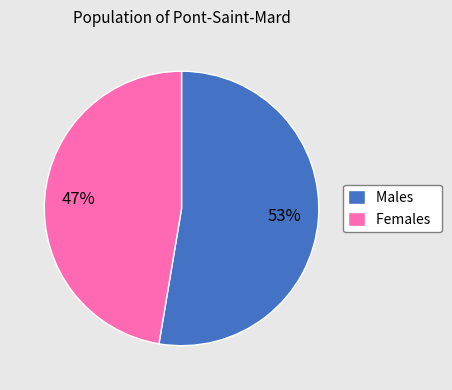

What is the majority slice?

Males